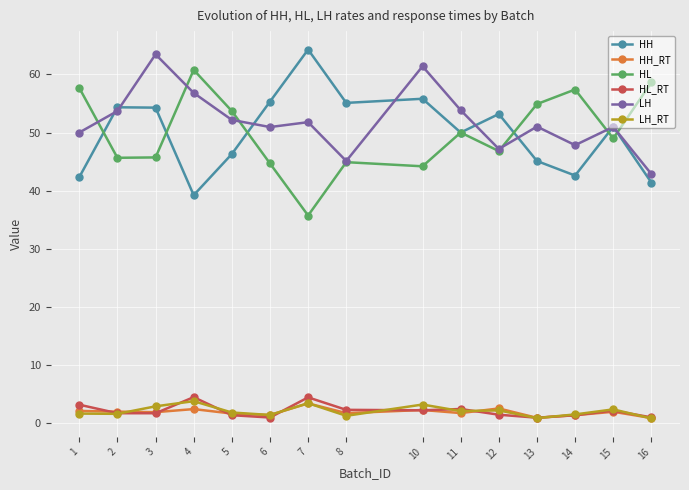

How many values in the HH series exceed 51?

8